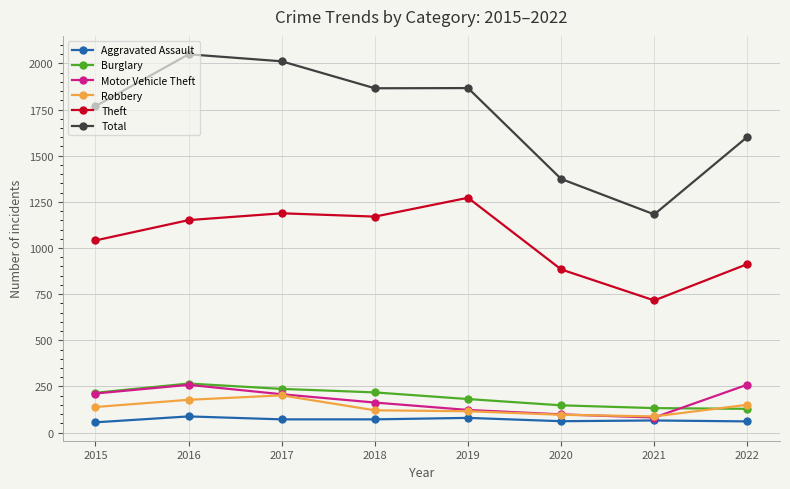

The Burglary series shows 218 at 2018. True or false?

True